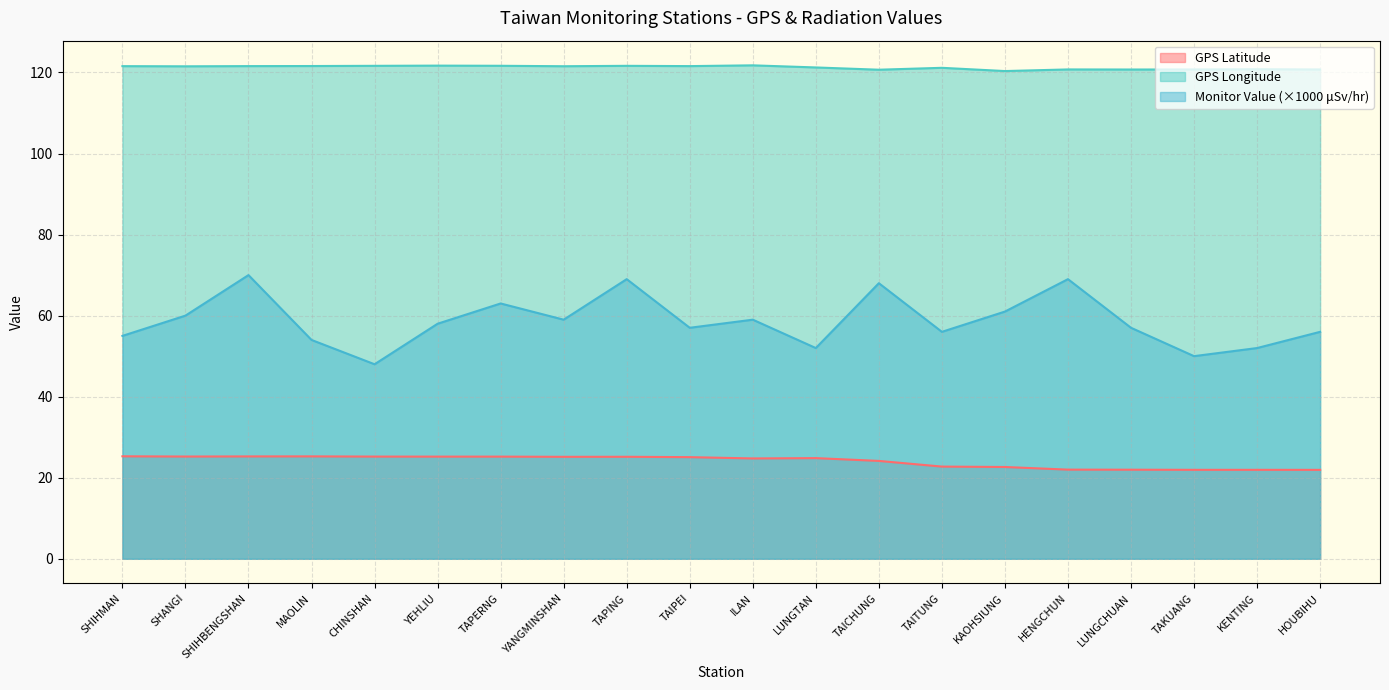

What is the label of the 18th point from the right?

SHIHBENGSHAN